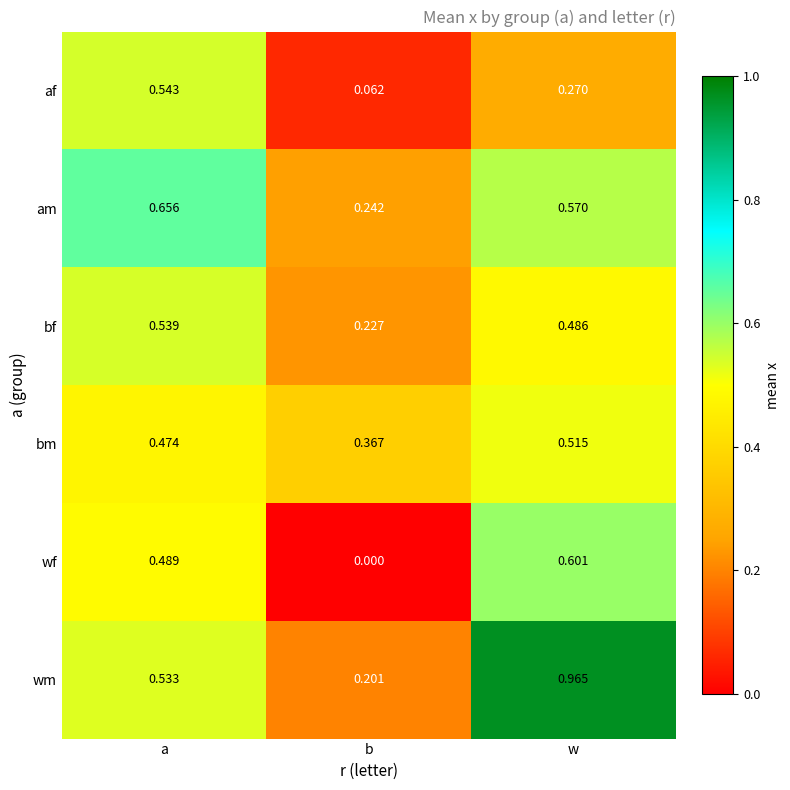

Rank the series at a from highest to lowest value.

am, af, bf, wm, wf, bm